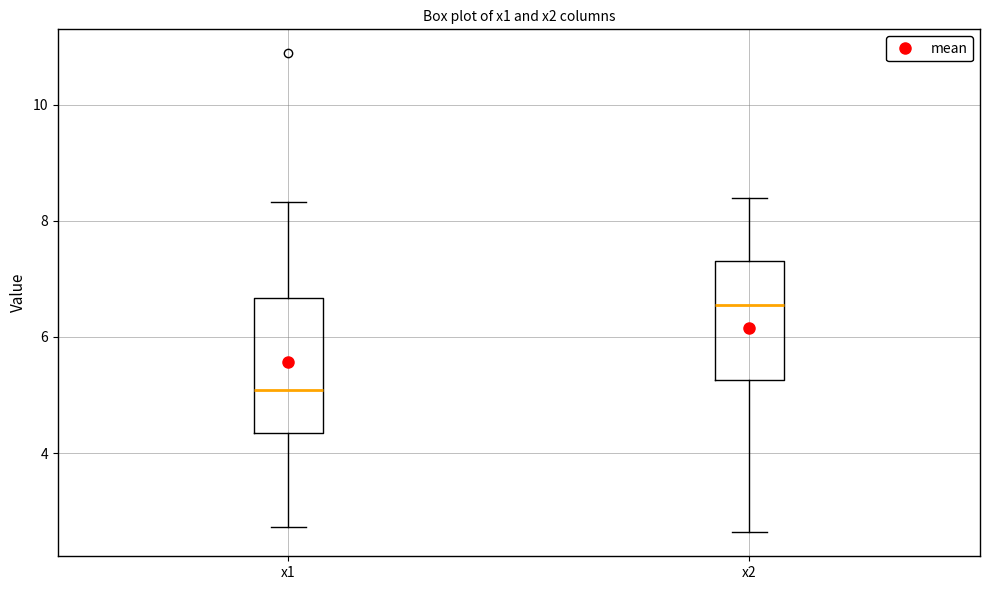

Reading left to right, read every box against the y-axis: the position of its median line, the range the box covers, and the ends of its whiskers. The values are not printed on the chart, so give them approximately, as read against the axis.

x1: median 5.0, box 4.4 to 6.6, whiskers 2.8 to 8.4
x2: median 6.6, box 5.2 to 7.4, whiskers 2.6 to 8.4